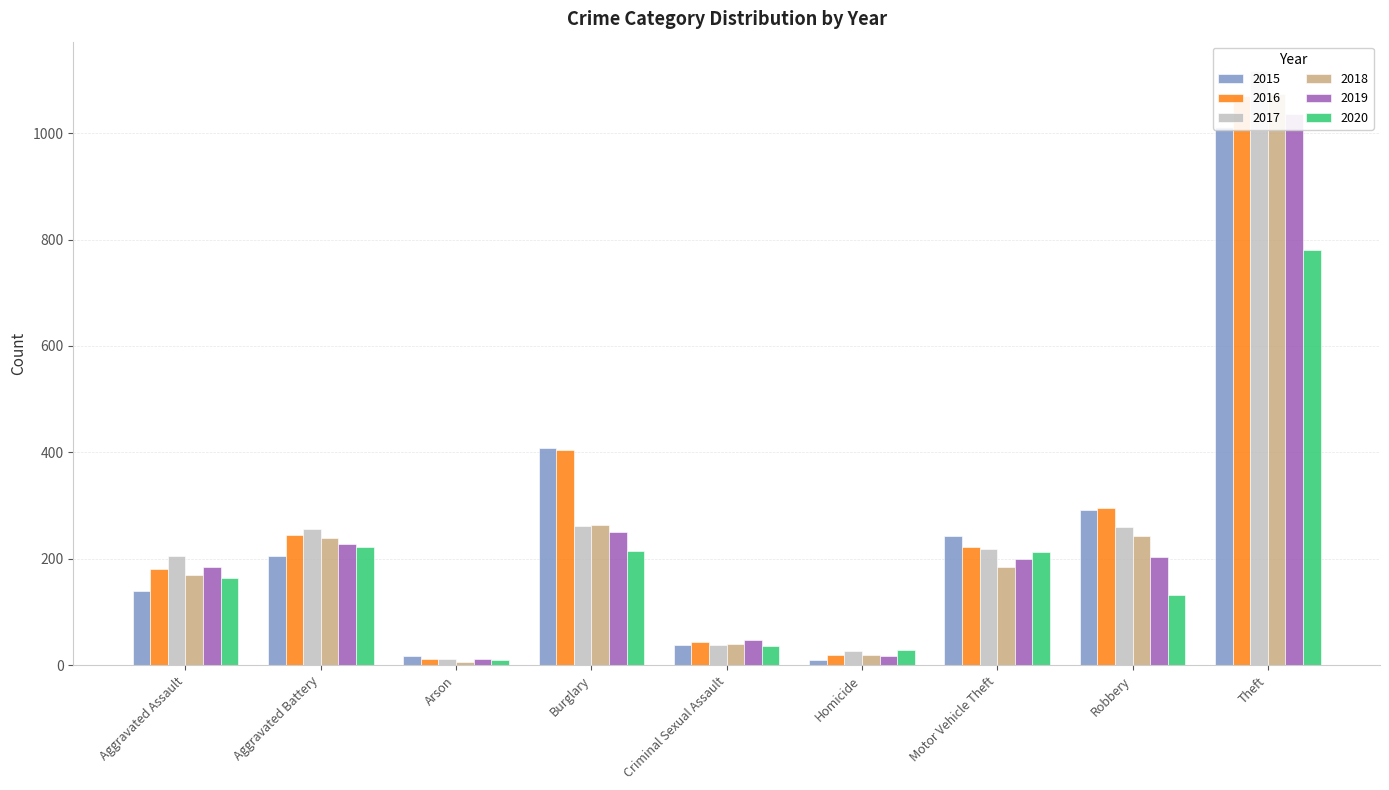

How many values in the 2017 series exceed 218?

4